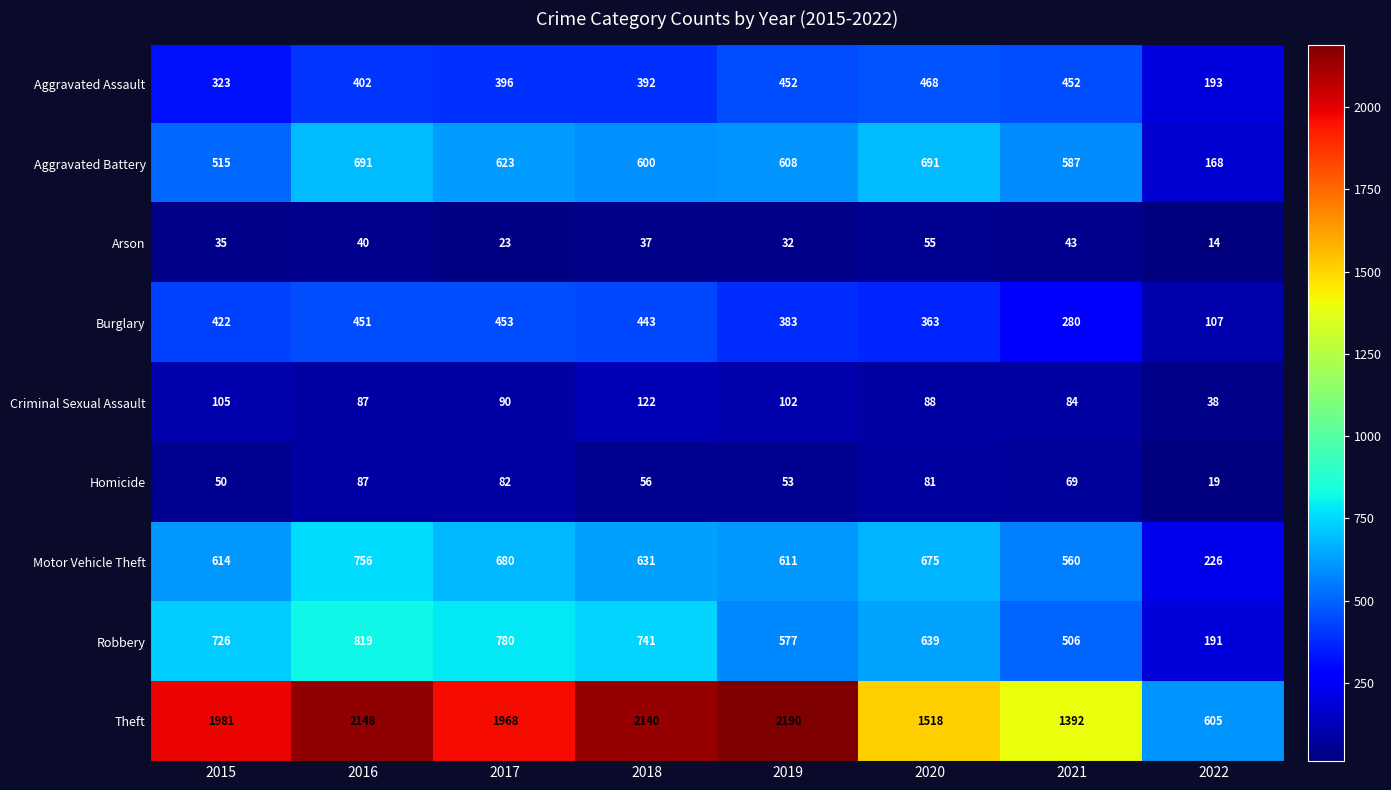

At which label is Criminal Sexual Assault closest to 80?

2021